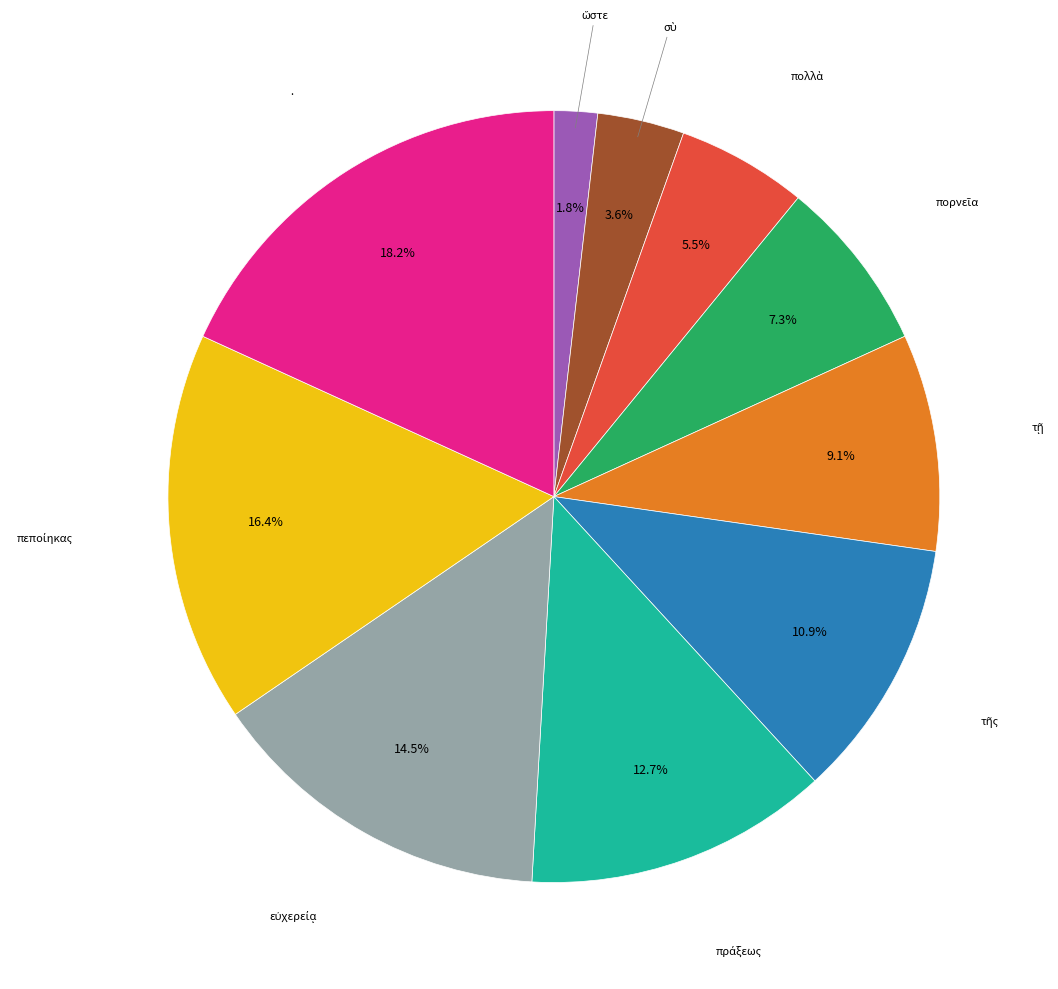

Is there any slice that represents more than half of the pie?

No